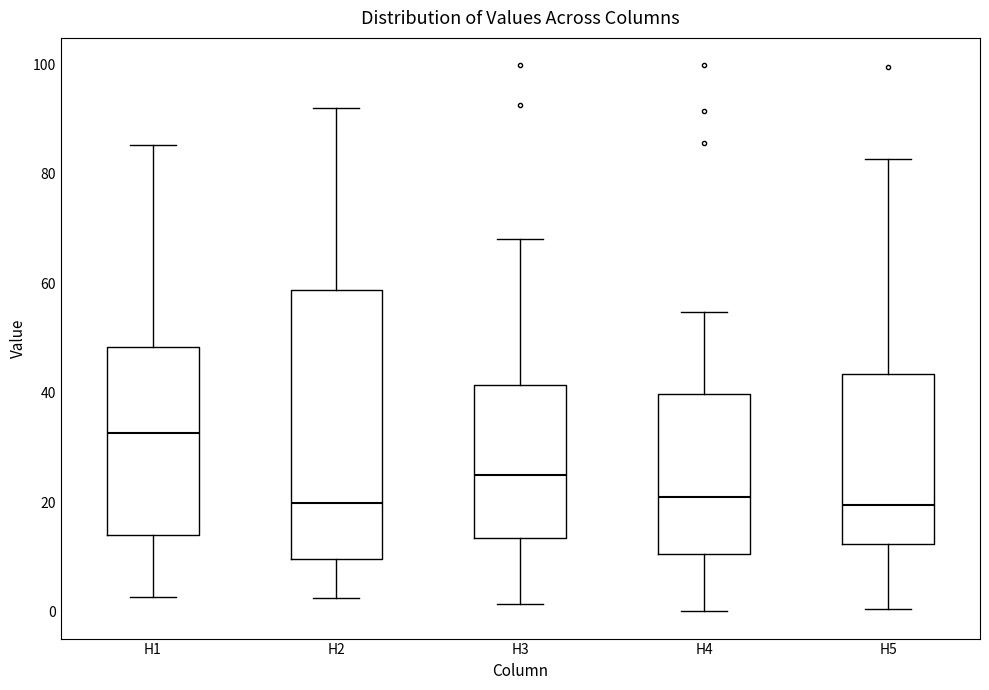

Reading left to right, transcribe this box plot: for each box, give where its median line is, the range the box spans, and where its two whiskers end, as read against the y-axis. The values are not printed on the chart, so give them approximately, as read against the axis.

H1: median 32, box 14 to 48, whiskers 2 to 86
H2: median 20, box 10 to 58, whiskers 2 to 92
H3: median 24, box 14 to 42, whiskers 2 to 68
H4: median 20, box 10 to 40, whiskers 0 to 54
H5: median 20, box 12 to 44, whiskers 0 to 82